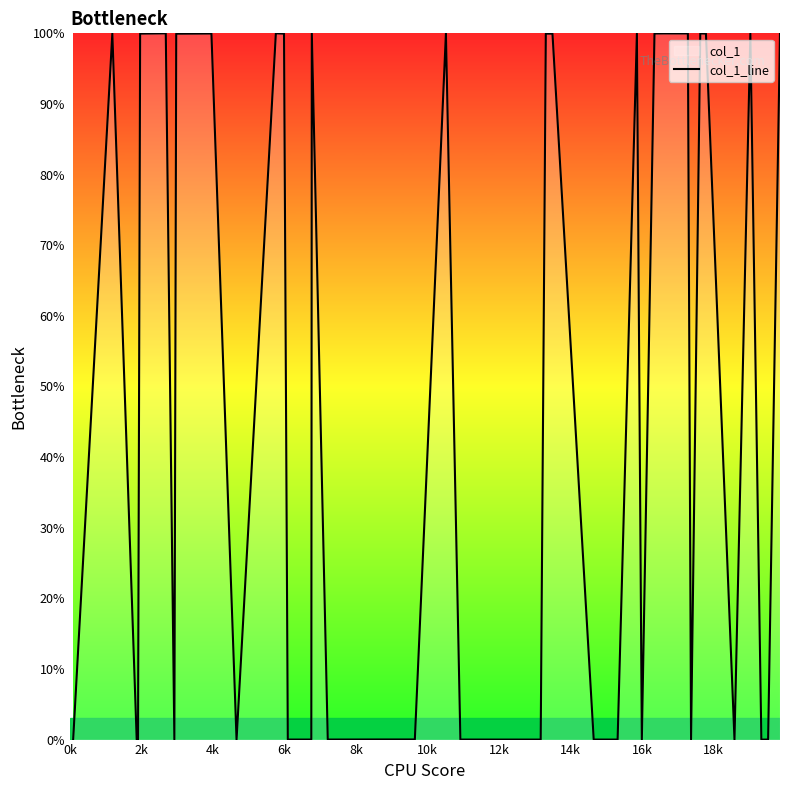

What is the maximum value shown in the chart?

100.0